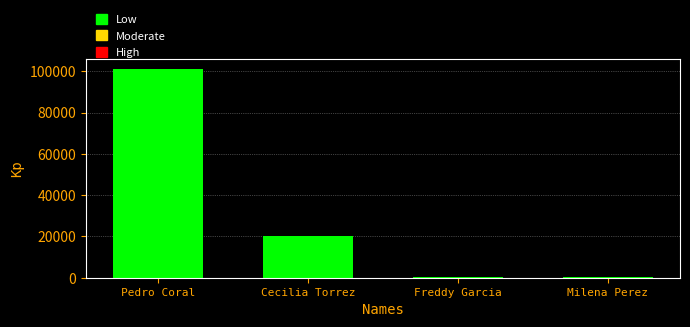

Which label corresponds to the largest value in the chart?

Pedro Coral